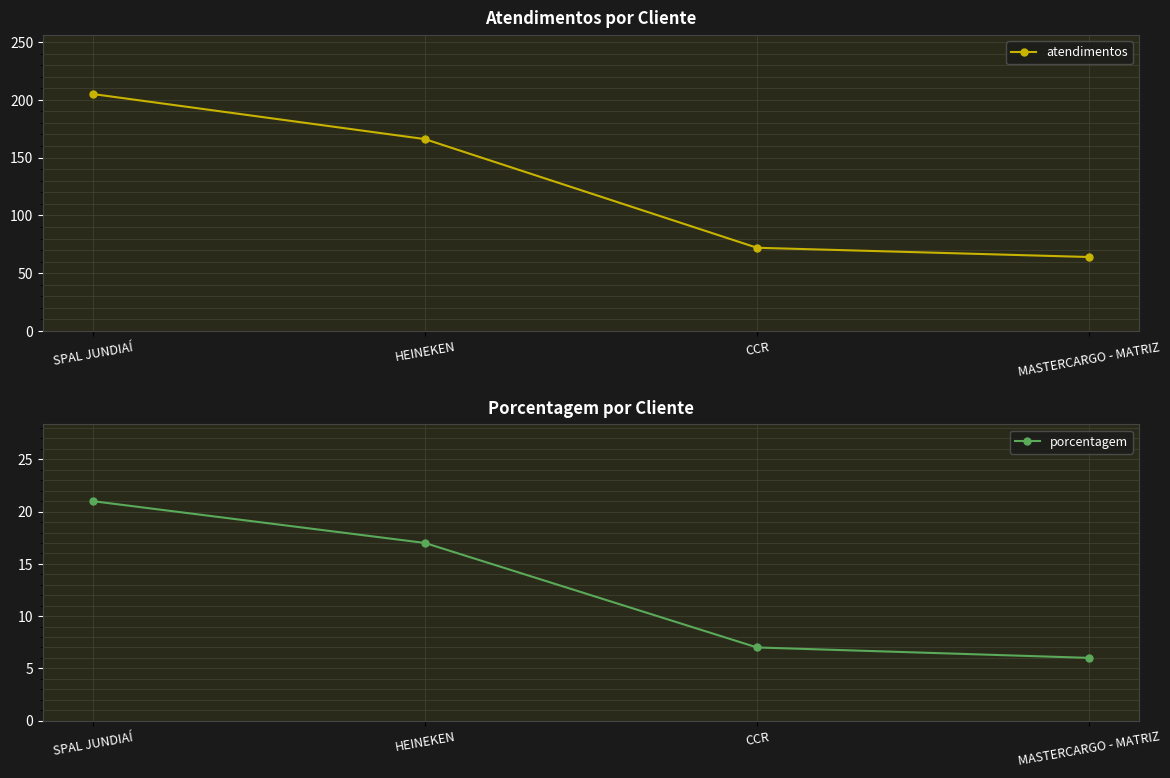

At which category does the chart reach its minimum across all series?

MASTERCARGO - MATRIZ